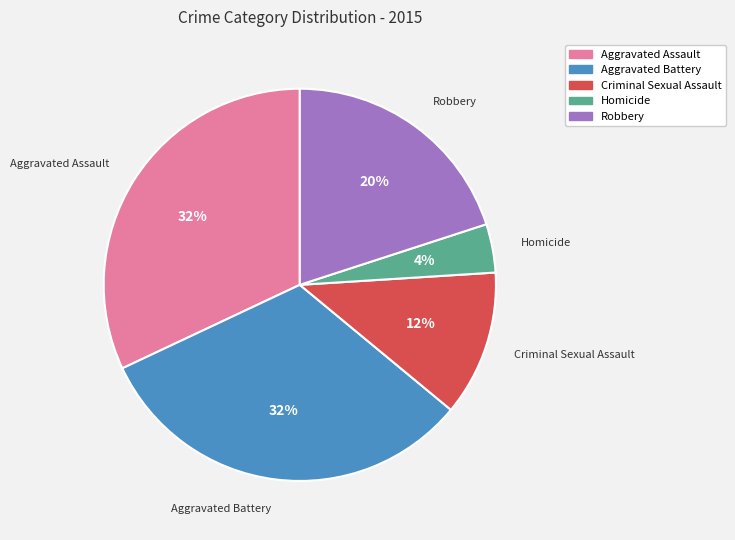

What percentage is the Homicide slice, to the nearest percent?

4%